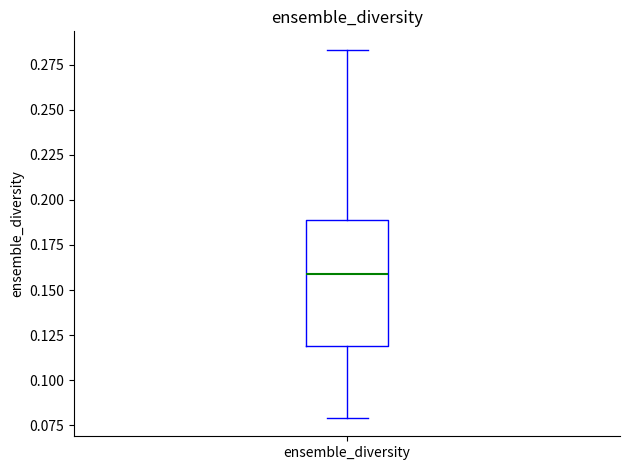

Transcribe this box plot: give where the median line is, the range the box spans, and where the two whiskers end, as read against the y-axis. The values are not printed on the chart, so give them approximately, as read against the axis.

median 0.160, box 0.120 to 0.190, whiskers 0.080 to 0.285